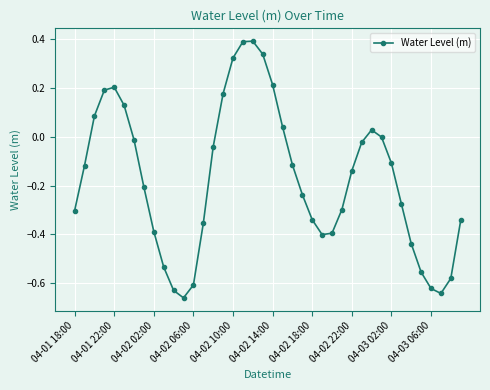

How many categories are shown in the chart?

40